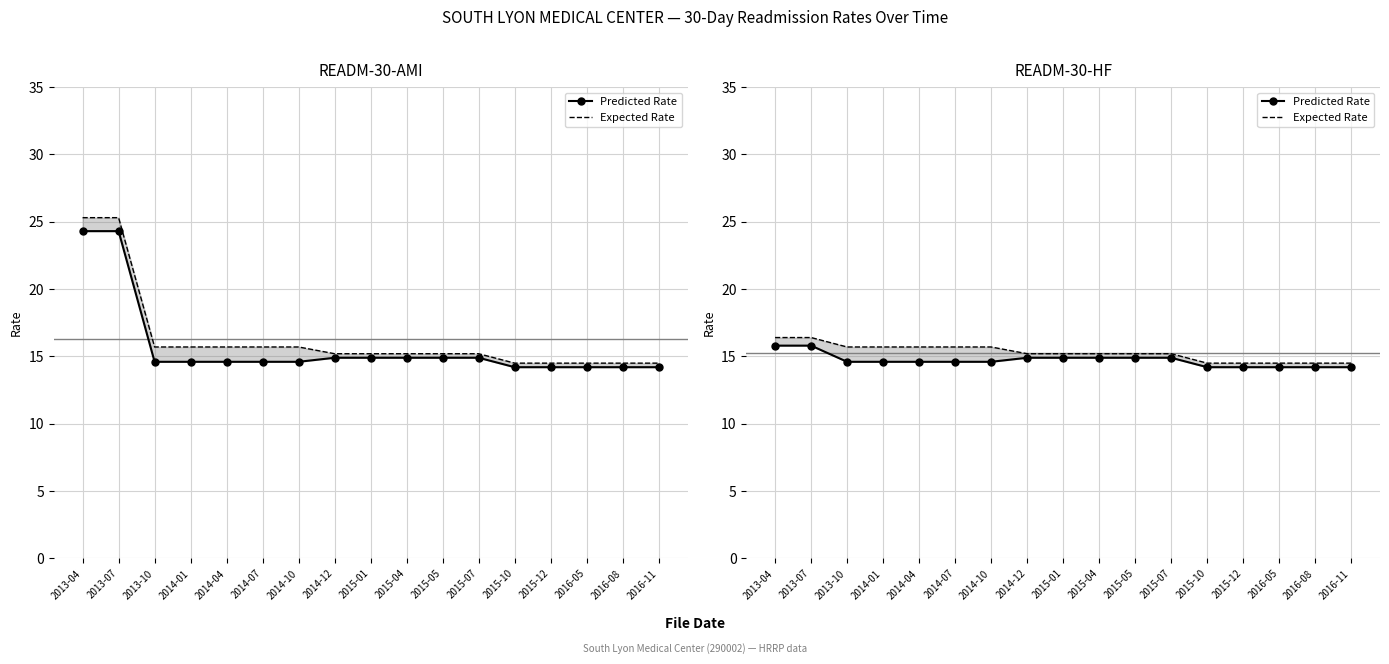

What is the value of the Predicted Rate point at the 11th from the left?

14.9